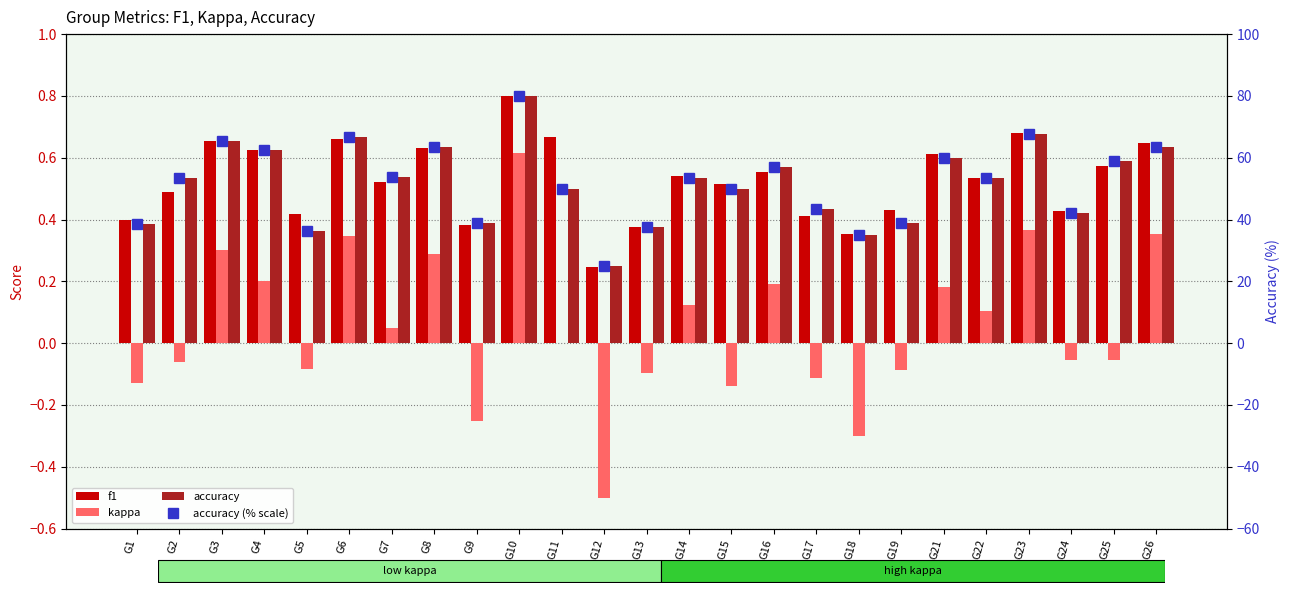

At which label does f1 reach its minimum?

G12